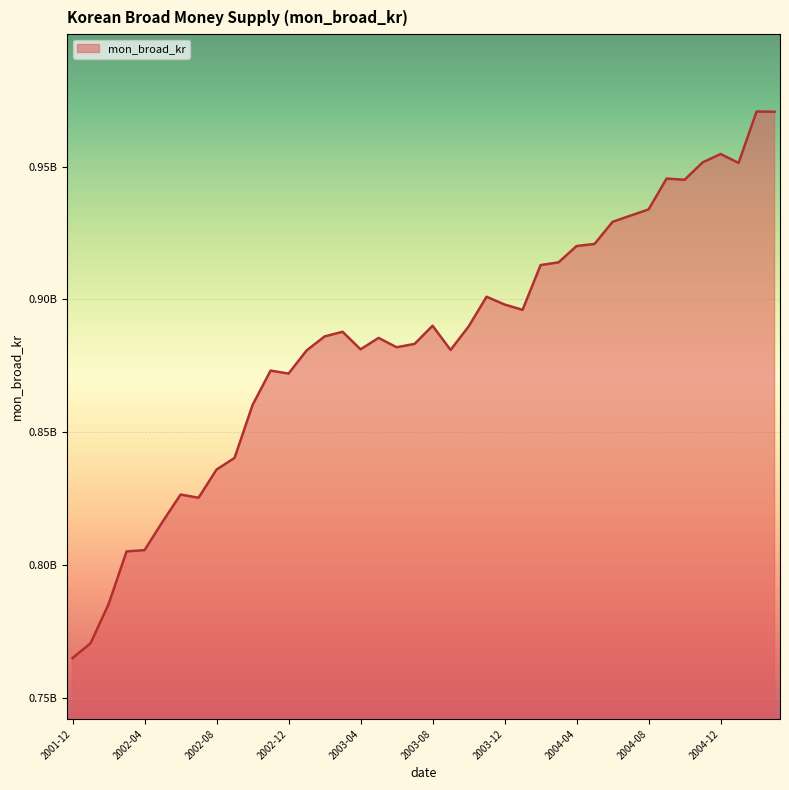

Rank the categories by value from lowest to highest.

2001-12, 2002-01, 2002-02, 2002-03, 2002-04, 2002-05, 2002-07, 2002-06, 2002-08, 2002-09, 2002-10, 2002-12, 2002-11, 2003-01, 2003-09, 2003-04, 2003-06, 2003-07, 2003-05, 2003-02, 2003-03, 2003-10, 2003-08, 2004-01, 2003-12, 2003-11, 2004-02, 2004-03, 2004-04, 2004-05, 2004-06, 2004-07, 2004-08, 2004-10, 2004-09, 2005-01, 2004-11, 2004-12, 2005-03, 2005-02